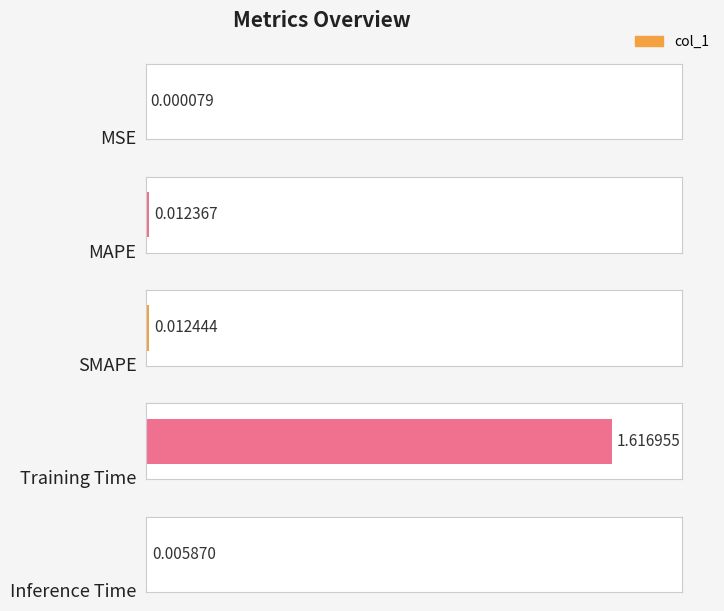

At which label is the value closest to 0?

MSE